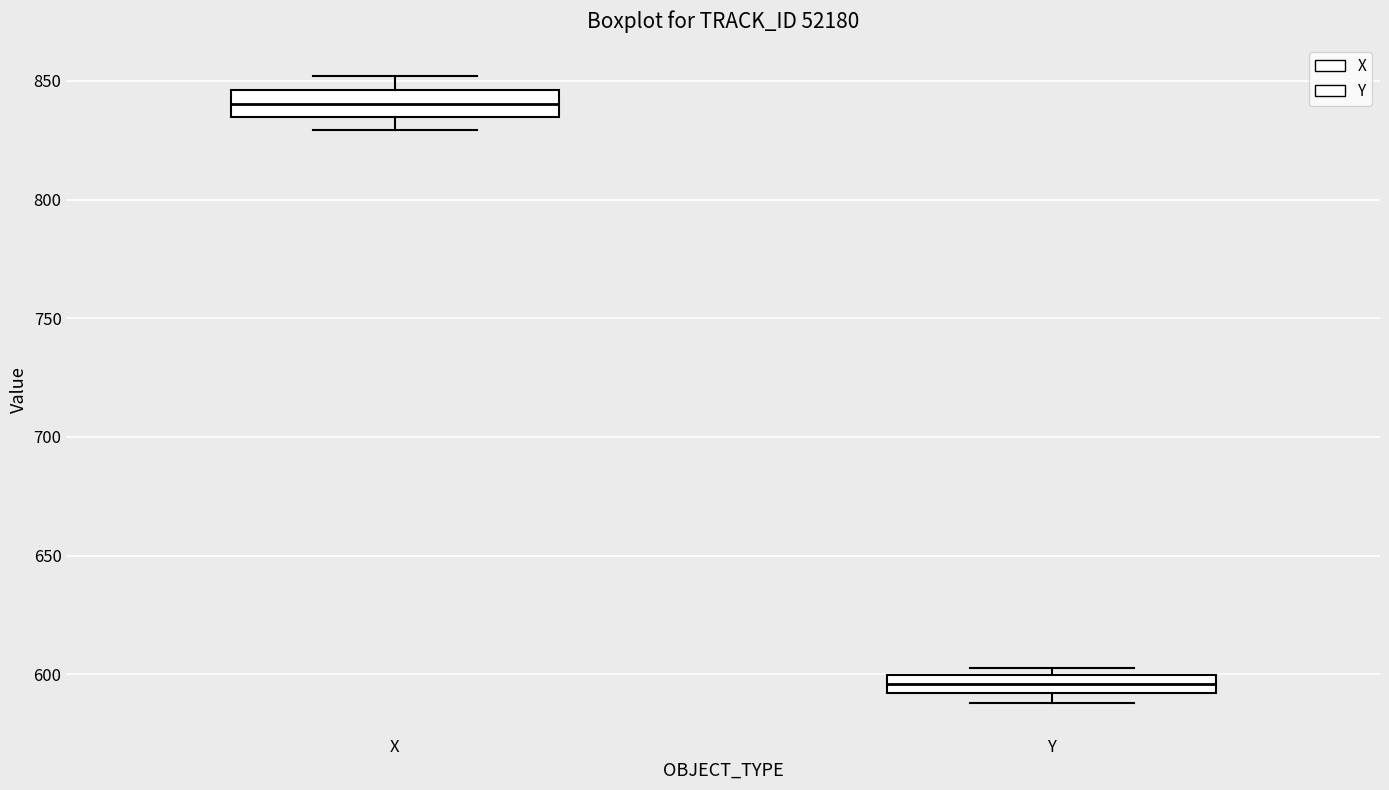

Which box has the lowest median line?

Y